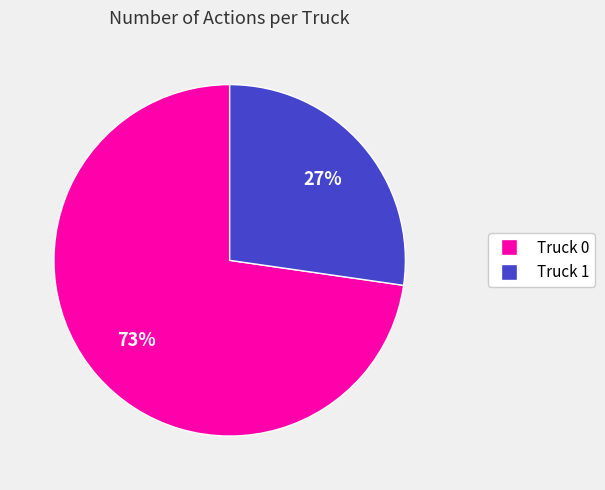

To the nearest percent, what is the average slice percentage?

50%